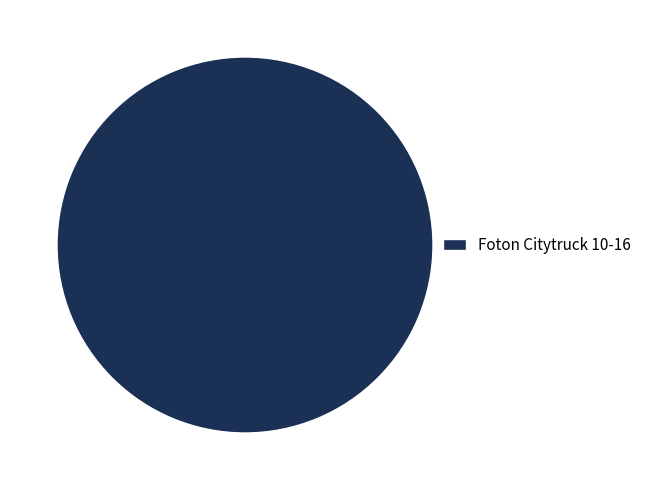

What is the majority slice?

Foton Citytruck 10-16